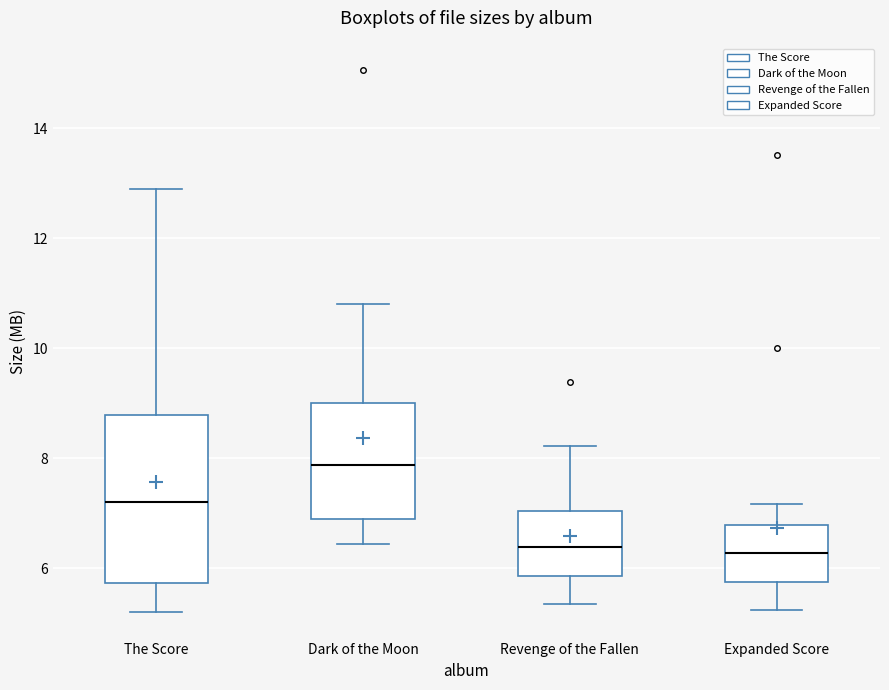

Reading left to right, read every box against the y-axis: the position of its median line, the range the box covers, and the ends of its whiskers. The values are not printed on the chart, so give them approximately, as read against the axis.

The Score: median 7.2, box 5.8 to 8.8, whiskers 5.2 to 13.0
Dark of the Moon: median 7.8, box 6.8 to 9.0, whiskers 6.4 to 10.8
Revenge of the Fallen: median 6.4, box 5.8 to 7.0, whiskers 5.4 to 8.2
Expanded Score: median 6.2, box 5.8 to 6.8, whiskers 5.2 to 7.2